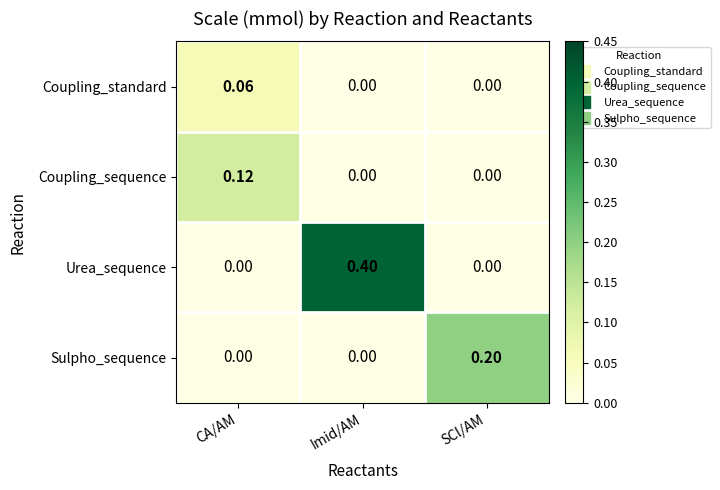

At which category does the chart reach its peak across all series?

Imid/AM